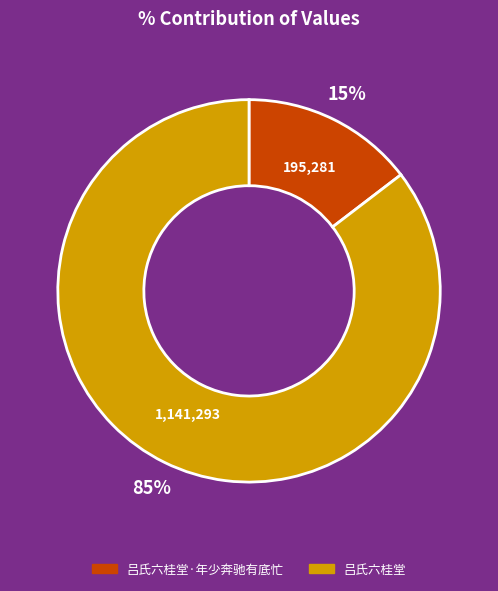

How many slices are in this pie chart?

2